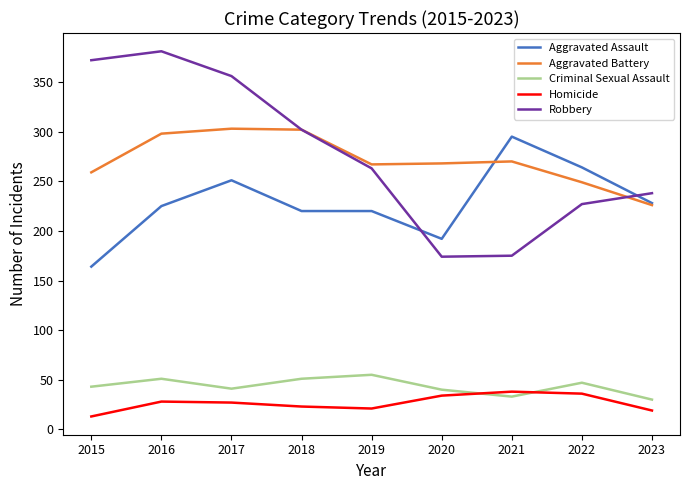

Is it true that Homicide equals 36 at 2018?

False